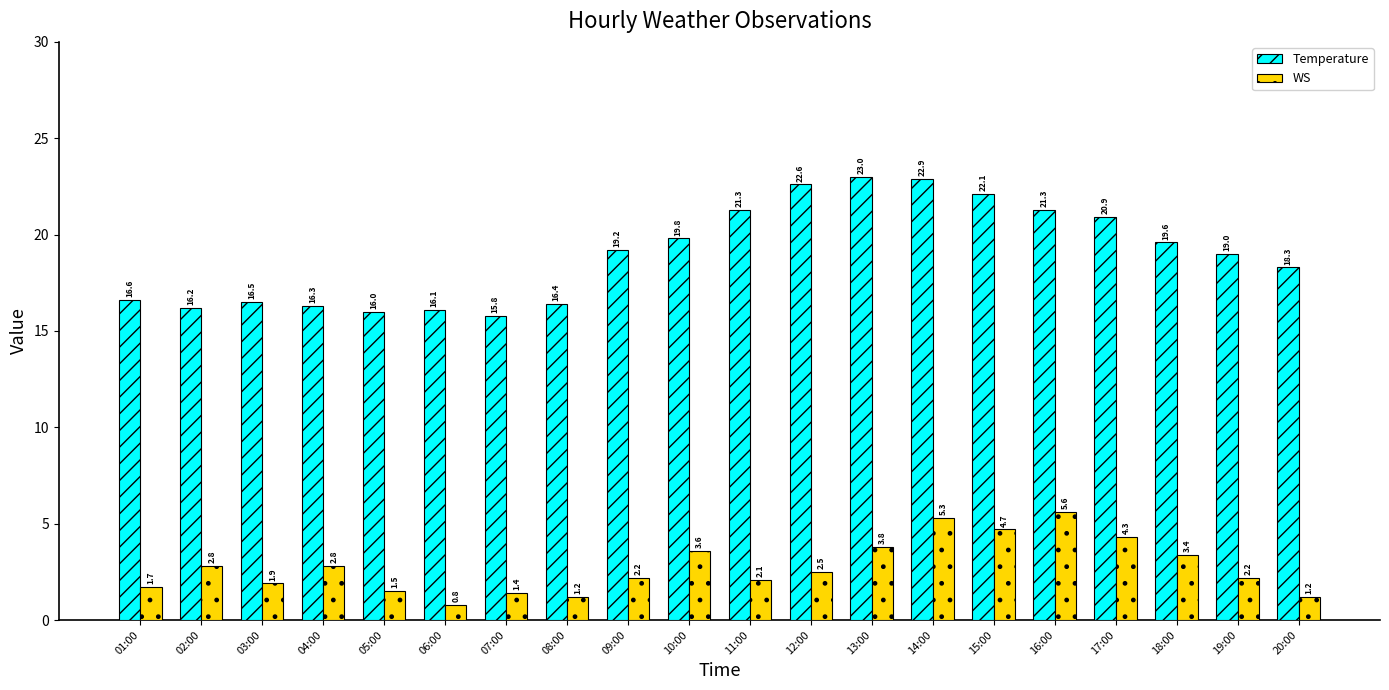

What is the difference between the maximum and minimum values in the Temperature series?

7.2